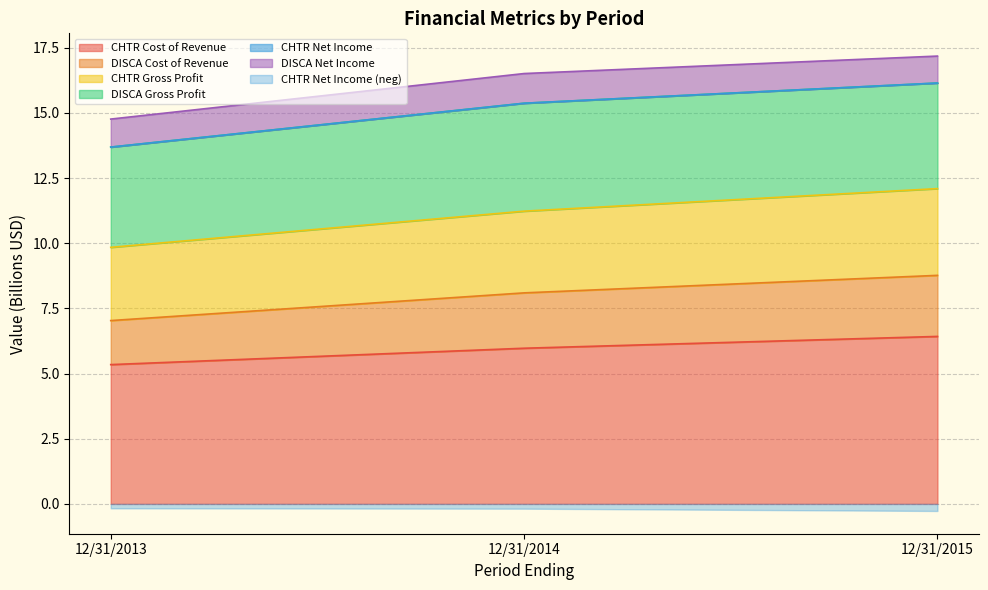

True or false: CHTR Cost of Revenue has a value of 7.9 at 12/31/2013.

False